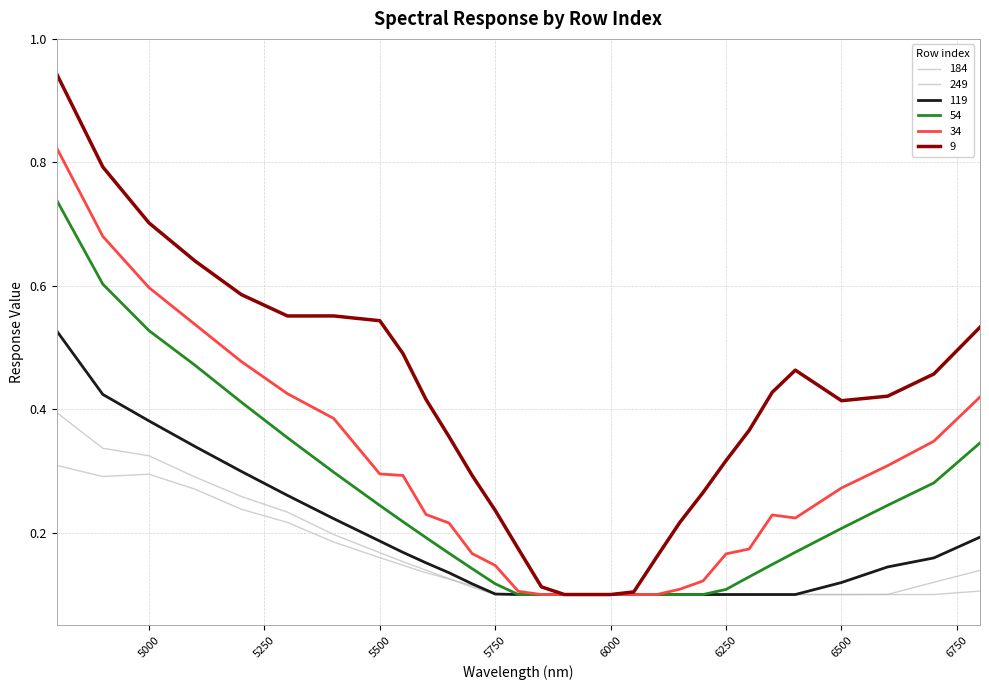

How many lines are shown in the chart?

6